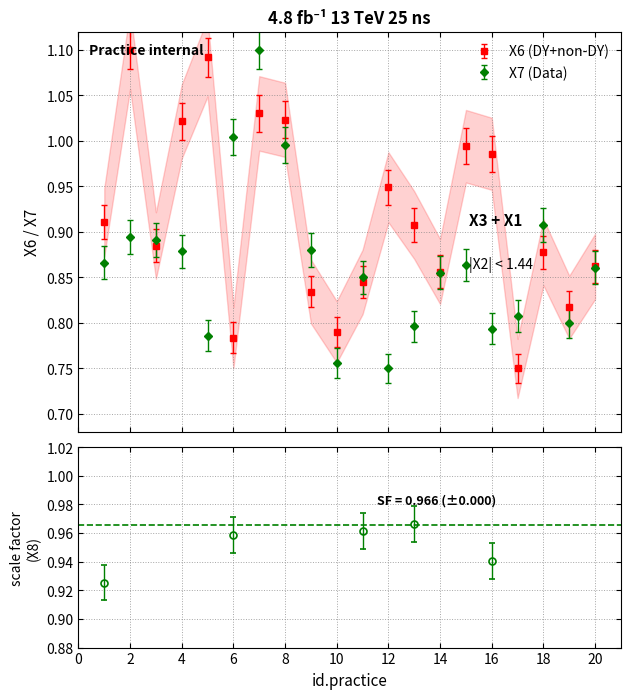

True or false: X7 has a value of 0.8 at 10.

True